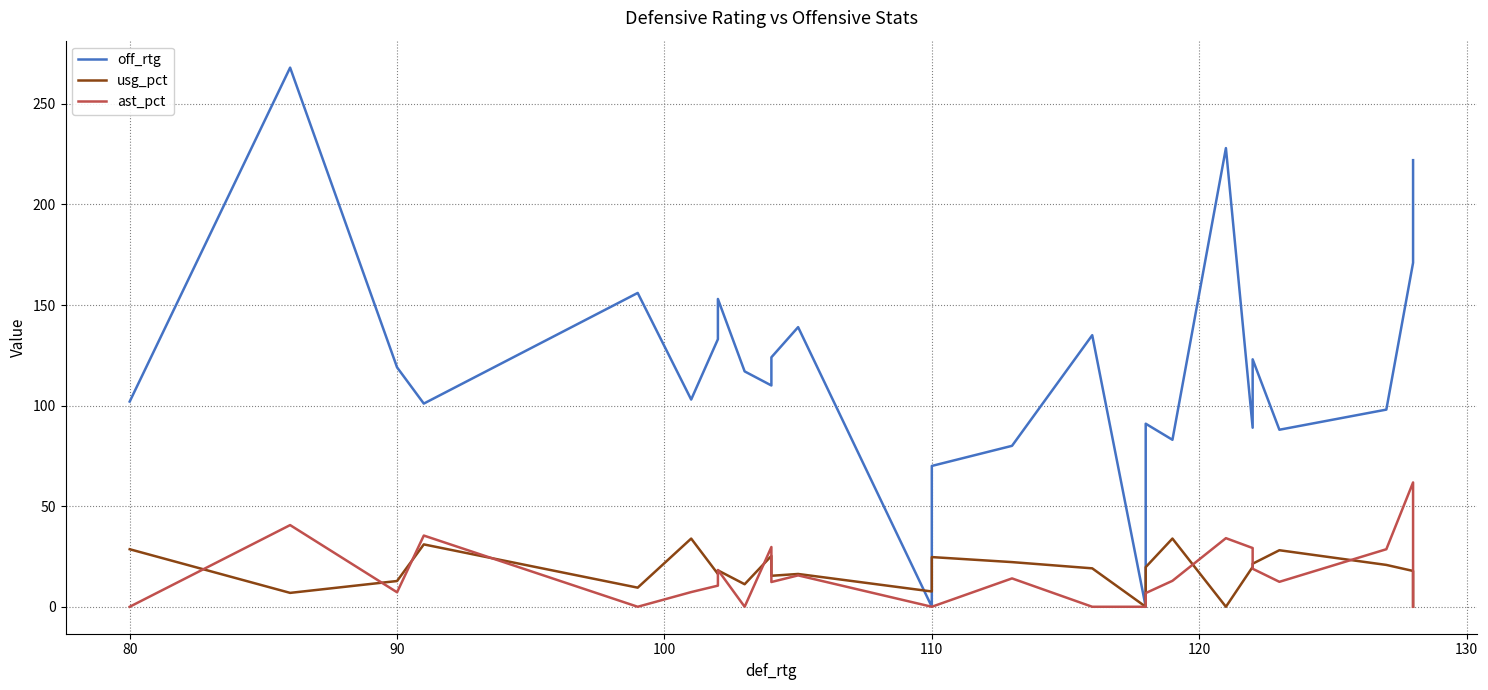

List the series in order of their peak value, lowest first.

usg_pct, ast_pct, off_rtg